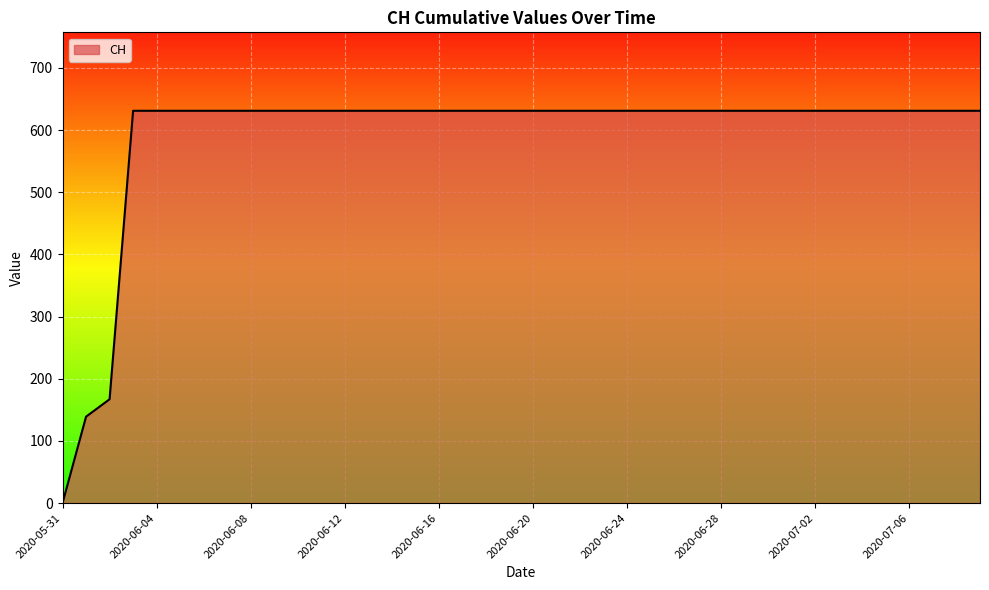

What is the maximum value shown in the chart?

631